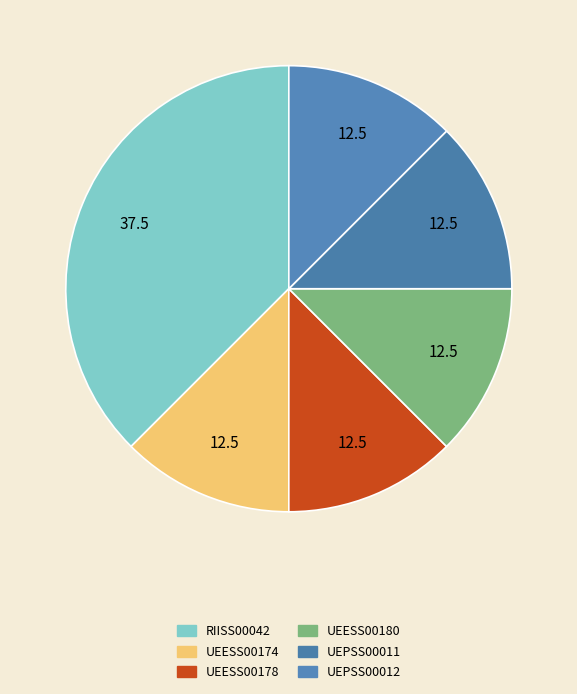

Between UEESS00180 and UEESS00178, which is larger?

UEESS00180